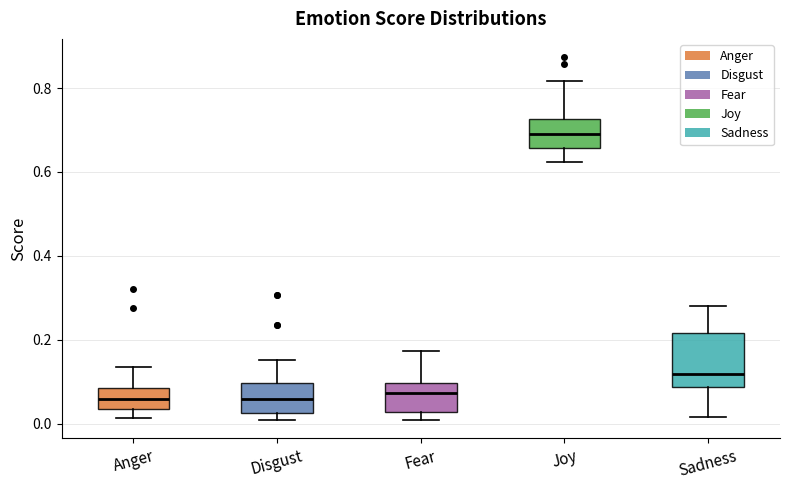

Comparing the boxes themselves (not the whiskers), which one is the tallest?

Sadness